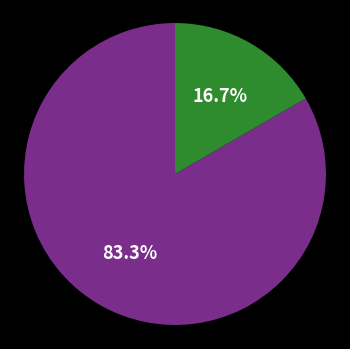

Does any single category account for the majority?

Yes